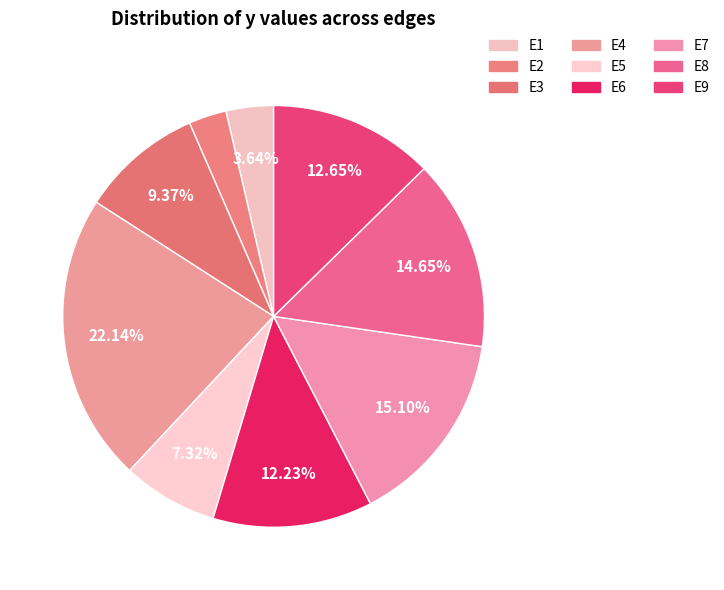

Combined, what portion of the pie is E1 and E8?

18.3%